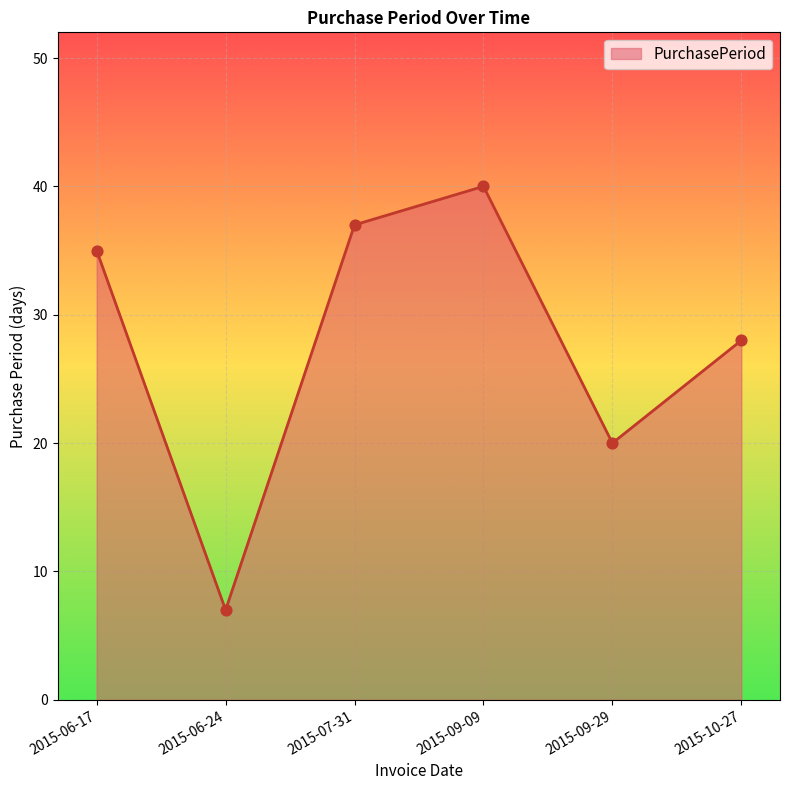

What is the ratio of the value at 2015-06-17 to the value at 2015-09-09?

0.9